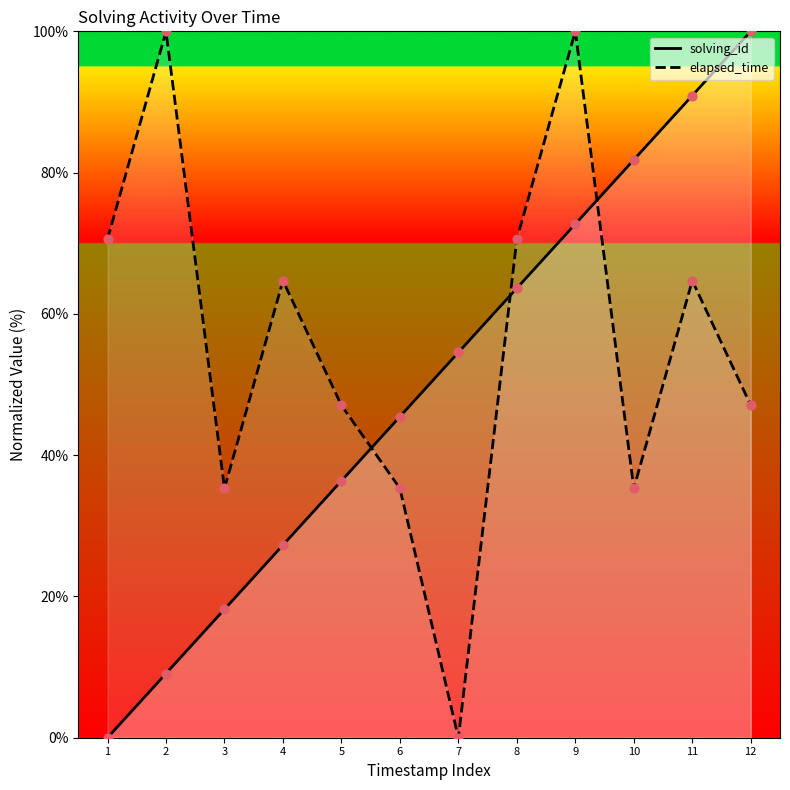

At how many categories does at least one series exceed 60?

8